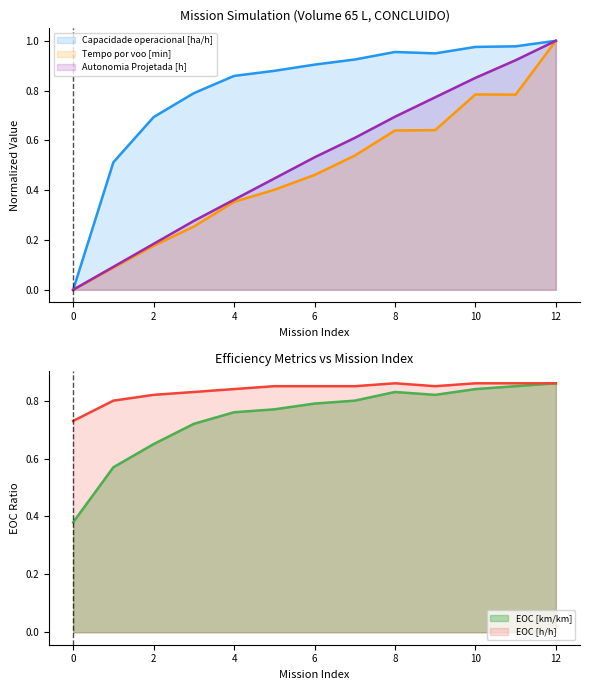

What is the value of the Autonomia Projetada [h] point at the 8th from the left?

0.6